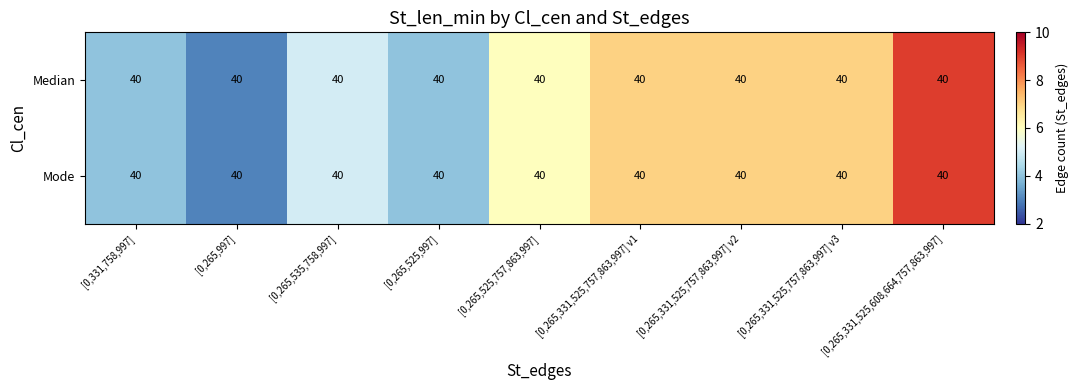

Which category has the lowest value in the Mode series?

[0,265,997]